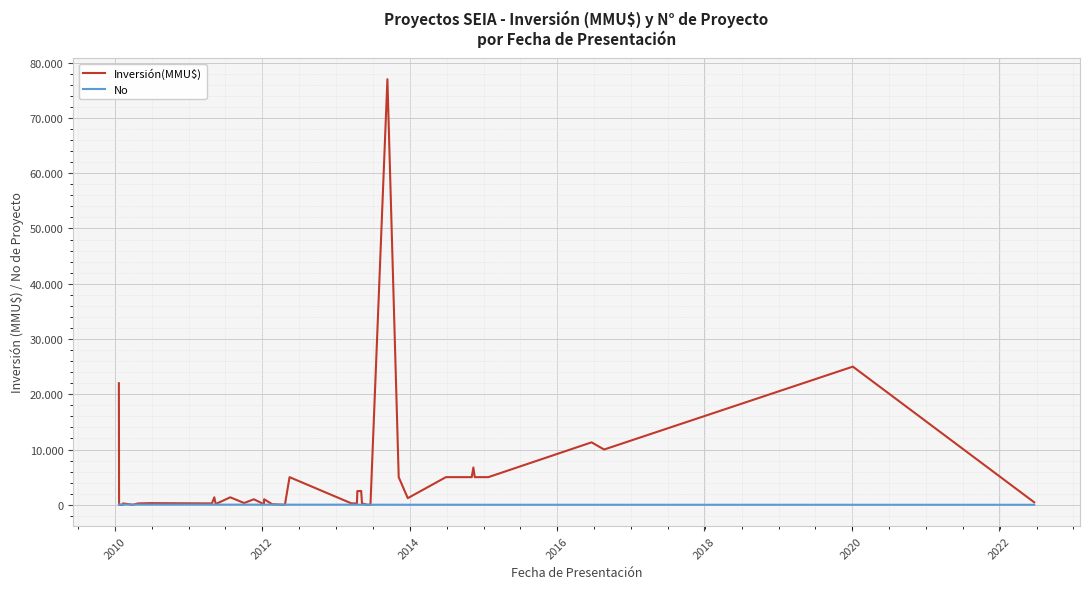

What is the difference between the maximum and second lowest values in the No series?

38